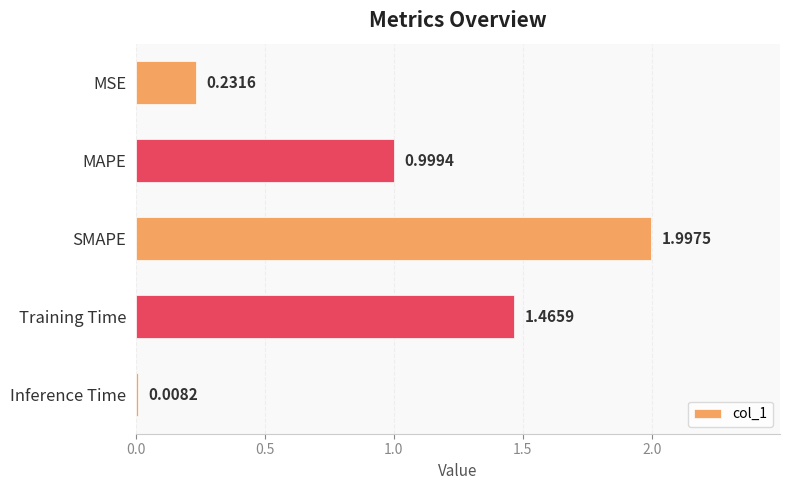

What is the sum of all values?

4.7